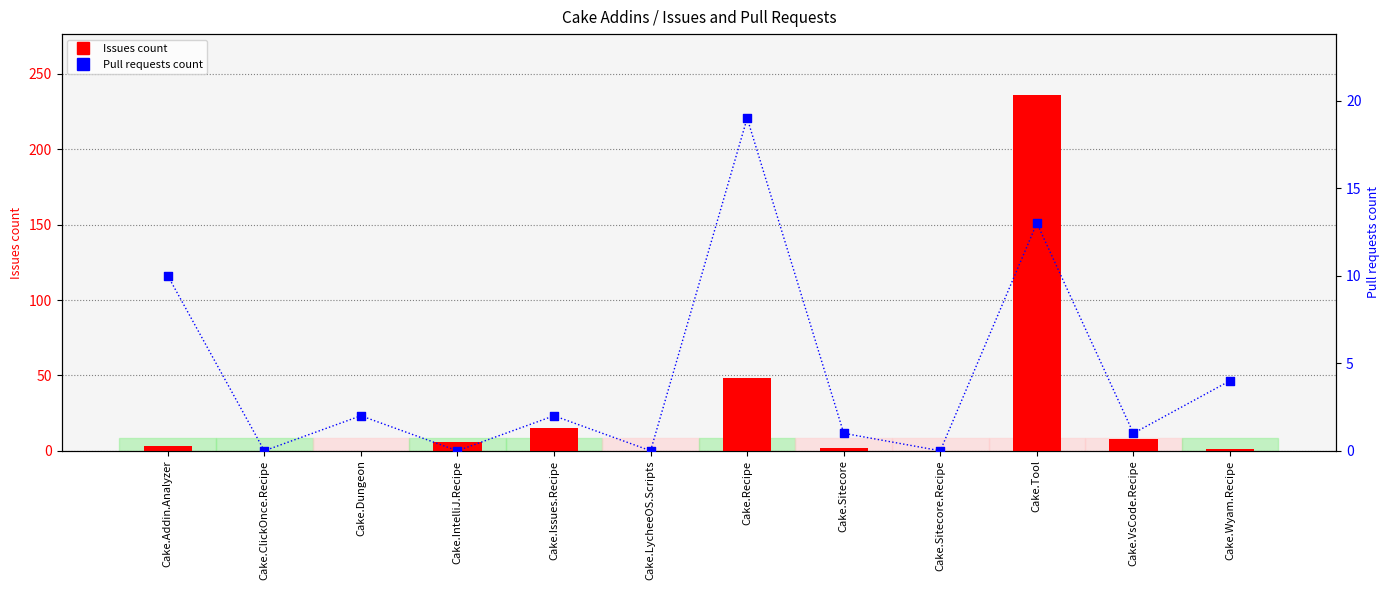

Which series reaches the minimum Y coordinate?

Issues count